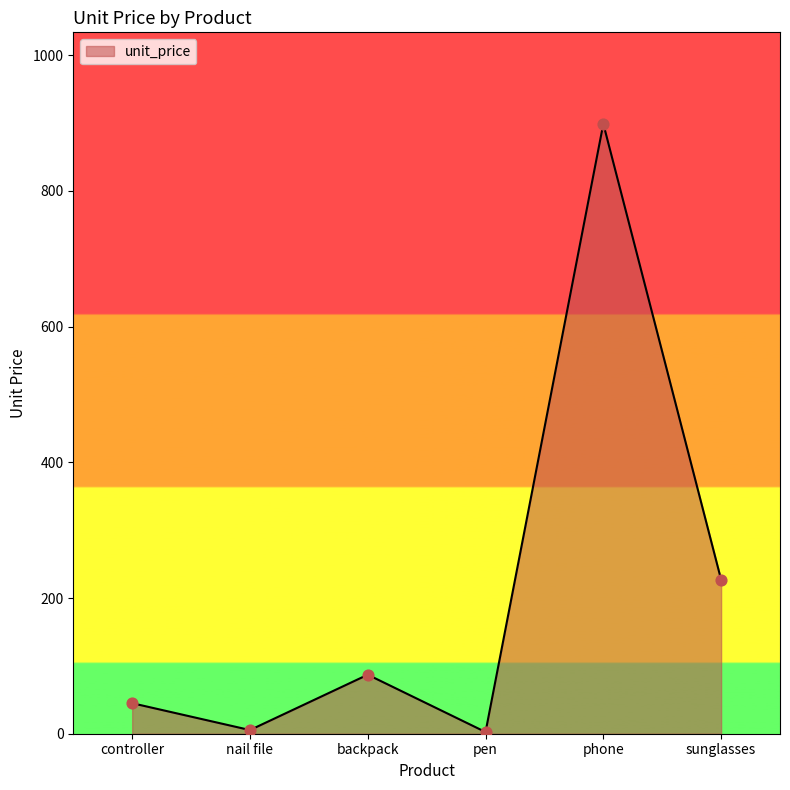

Approximately how many times larger is the value at sunglasses compared to controller?

5.0